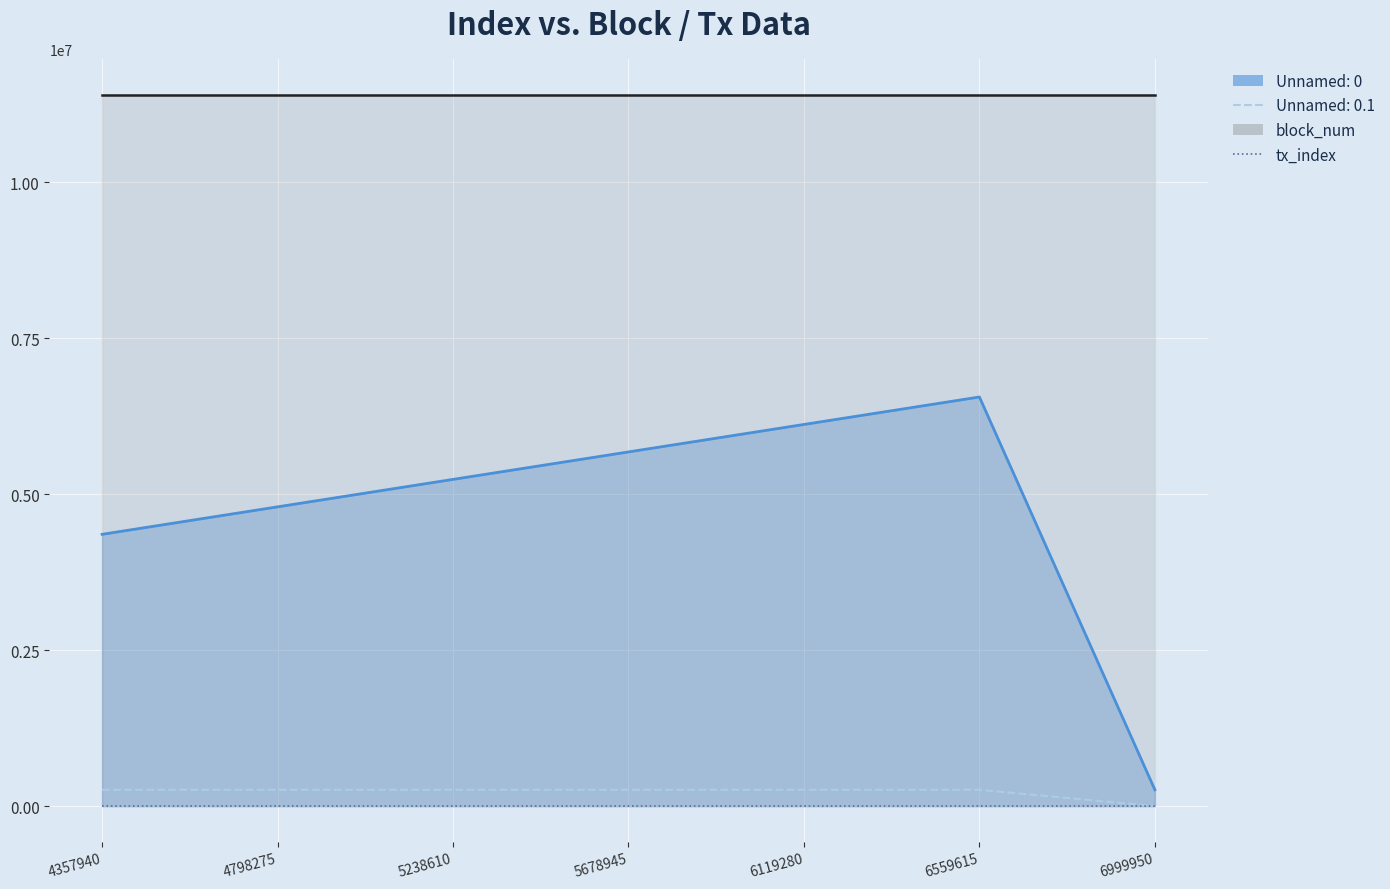

What is the total value across all series at 5238610?

5500813